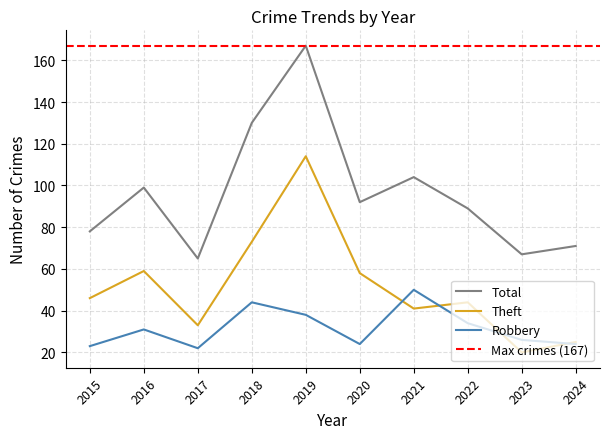

Which category has the highest value across all series?

2019